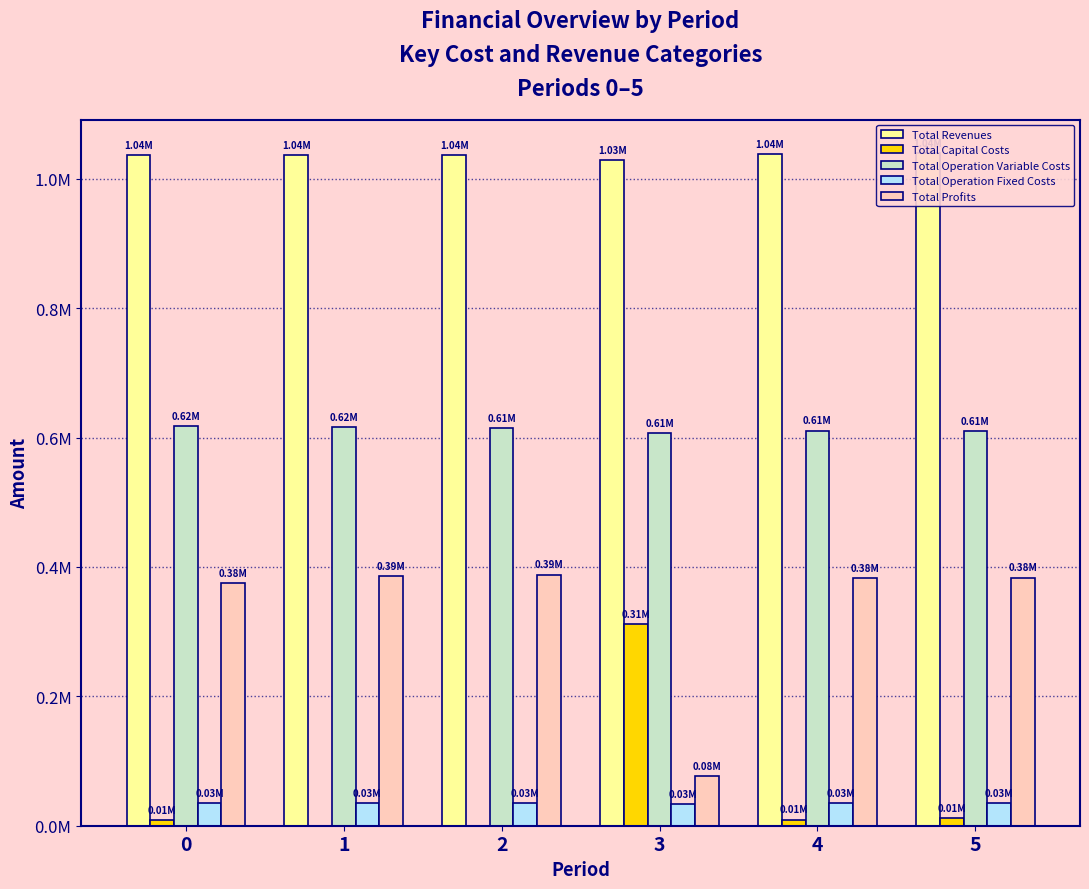

Which category has the lowest value in the Total Capital Costs series?

1